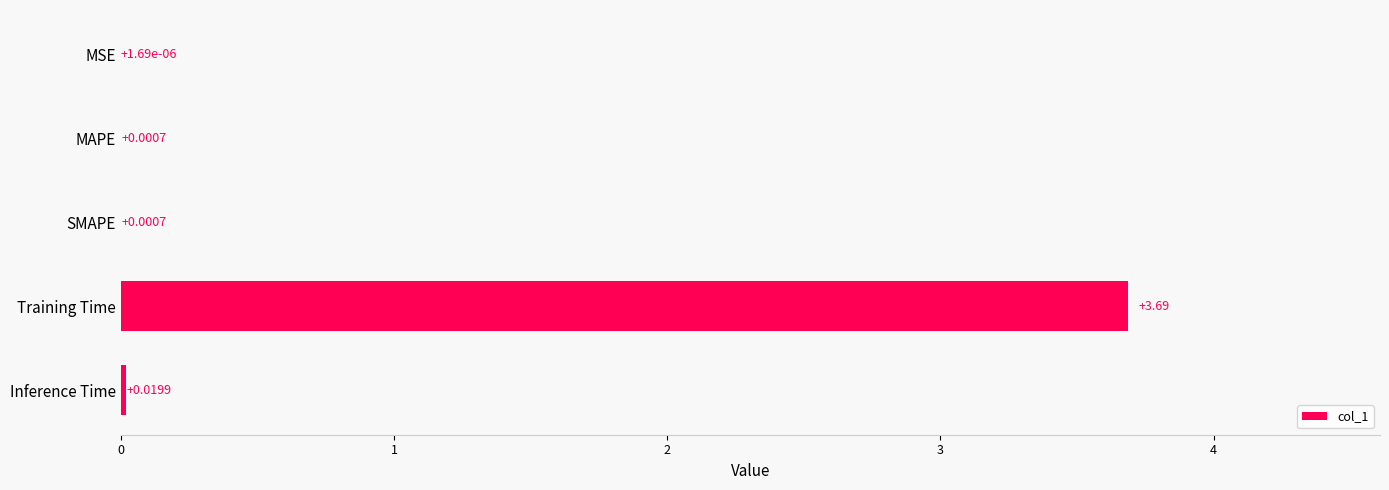

What is the change in value from MAPE to Training Time?

+3.7